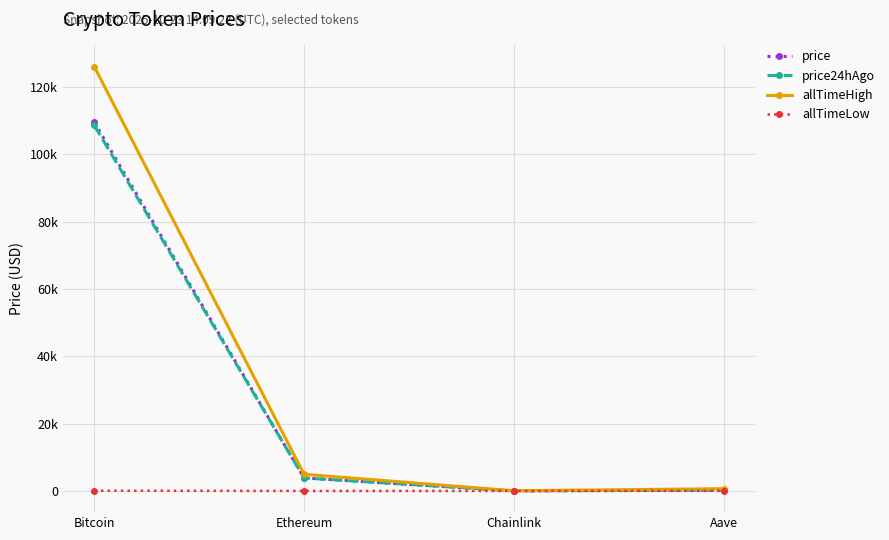

Which category has the highest value across all series?

Bitcoin